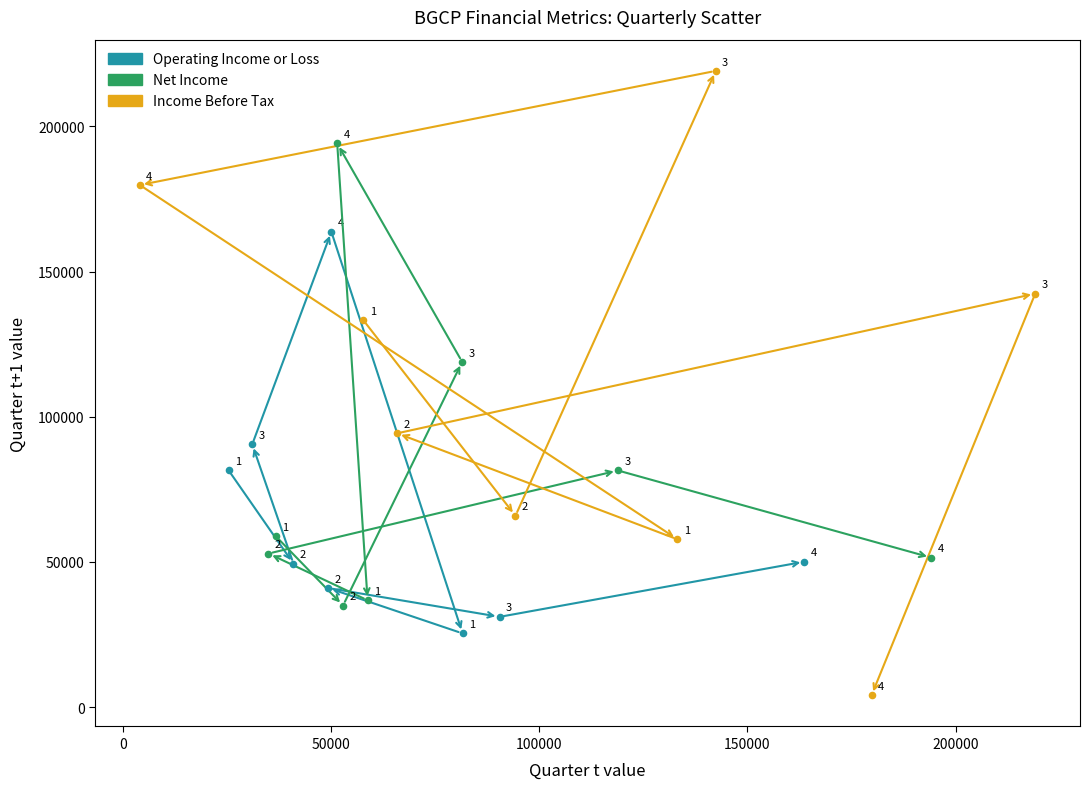

Which series contains the lowest Y value?

Income Before Tax